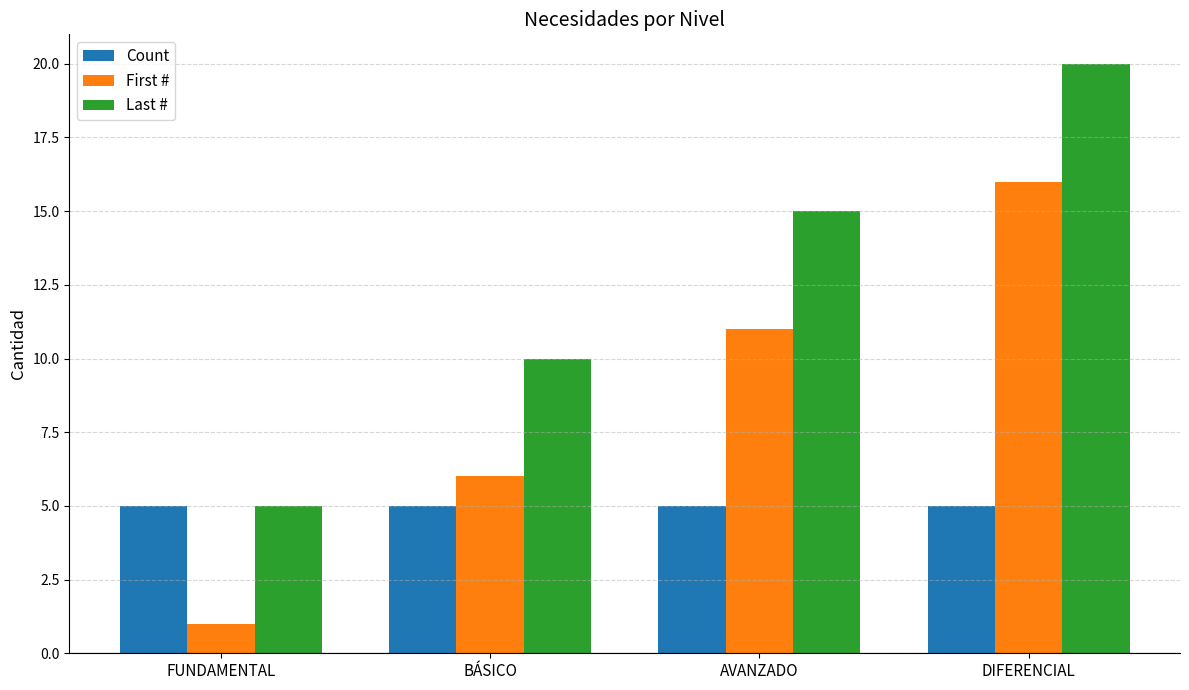

What is the maximum value for First #?

16